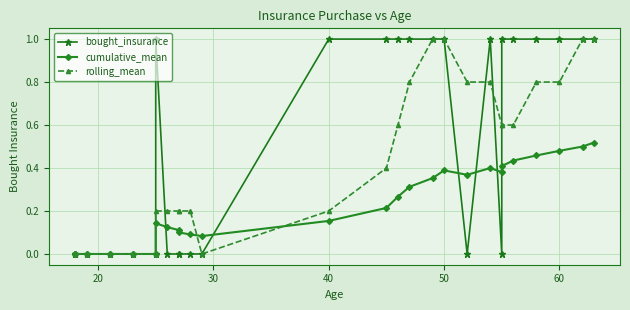

Reading left to right, transcribe all the data shown in this chart.

bought_insurance: 0.0	0.0	0.0	0.0	0.0	0.0	1.0	0.0	0.0	0.0	0.0	0.0	1.0	1.0	1.0	1.0	1.0	1.0	0.0	1.0	0.0	1.0	1.0	1.0	1.0	1.0	1.0
cumulative_mean: 0.0	0.0	0.0	0.0	0.0	0.0	0.1	0.1	0.1	0.1	0.1	0.1	0.2	0.2	0.3	0.3	0.4	0.4	0.4	0.4	0.4	0.4	0.4	0.5	0.5	0.5	0.5
rolling_mean: 0.0	0.0	0.0	0.0	0.0	0.0	0.2	0.2	0.2	0.2	0.2	0.0	0.2	0.4	0.6	0.8	1.0	1.0	0.8	0.8	0.6	0.6	0.6	0.8	0.8	1.0	1.0